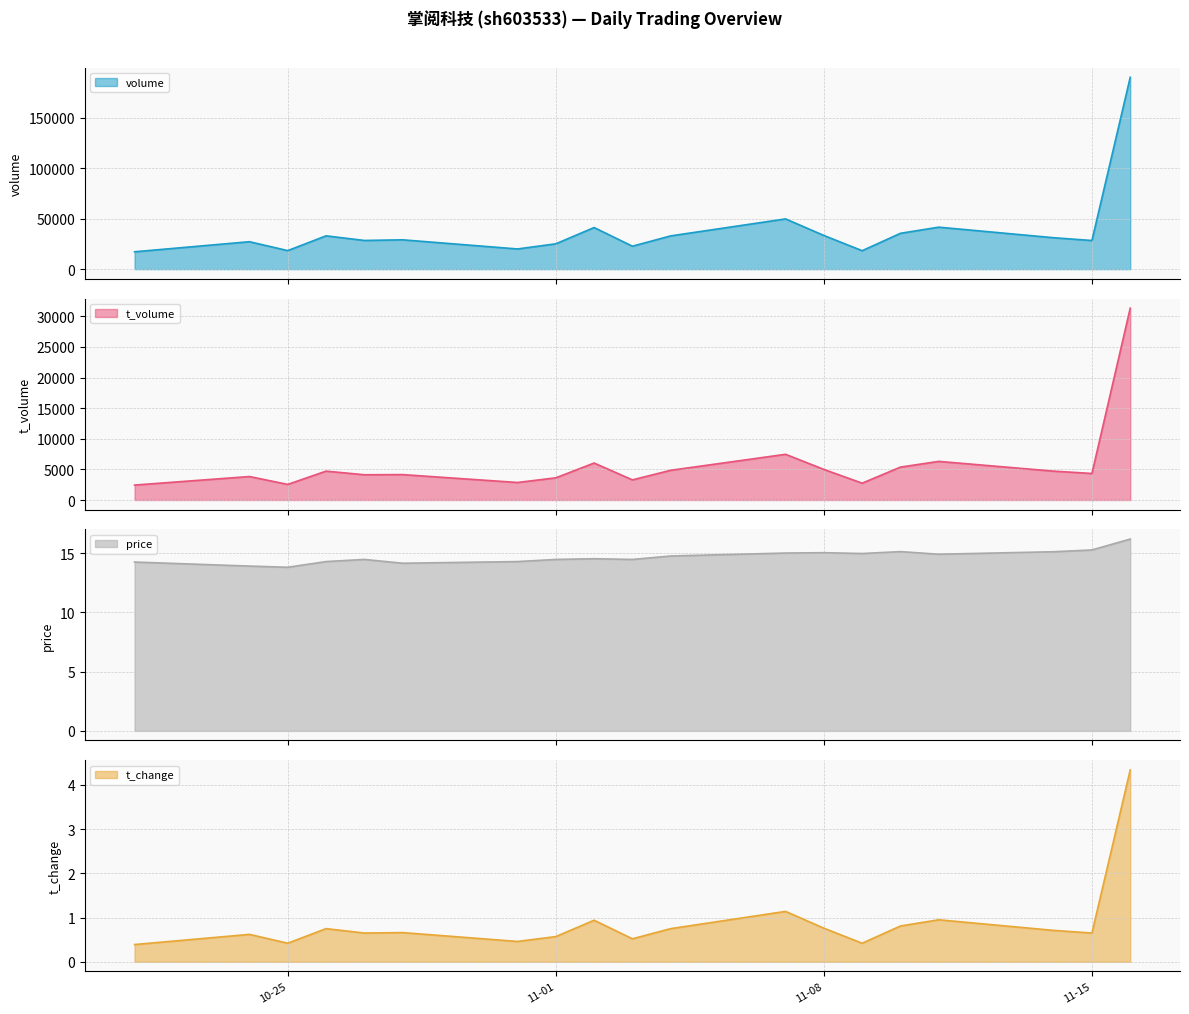

At which label does t_change reach its peak?

2022-11-16